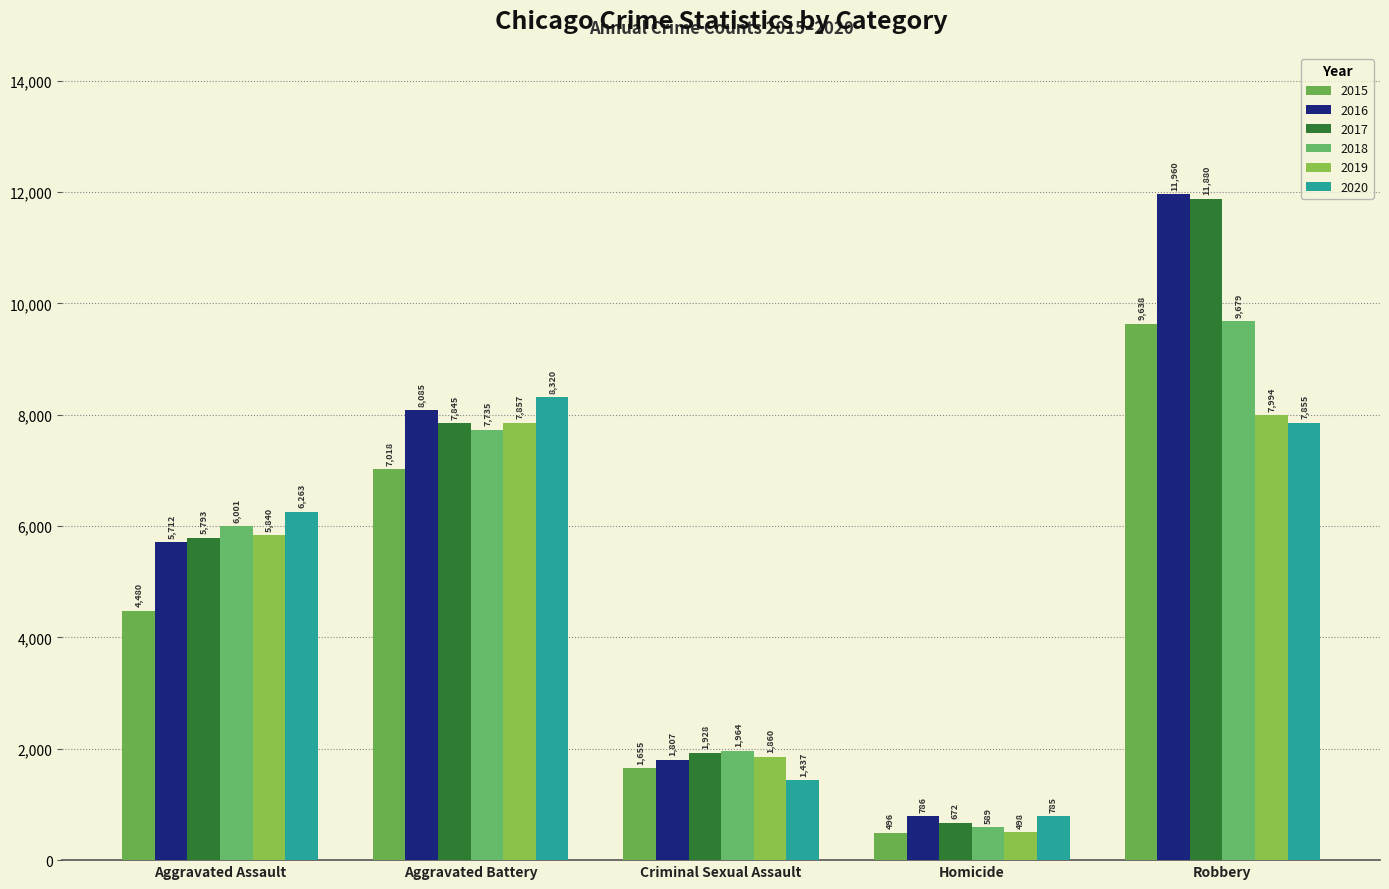

The value of 2015 at Robbery is 6542. True or false?

False